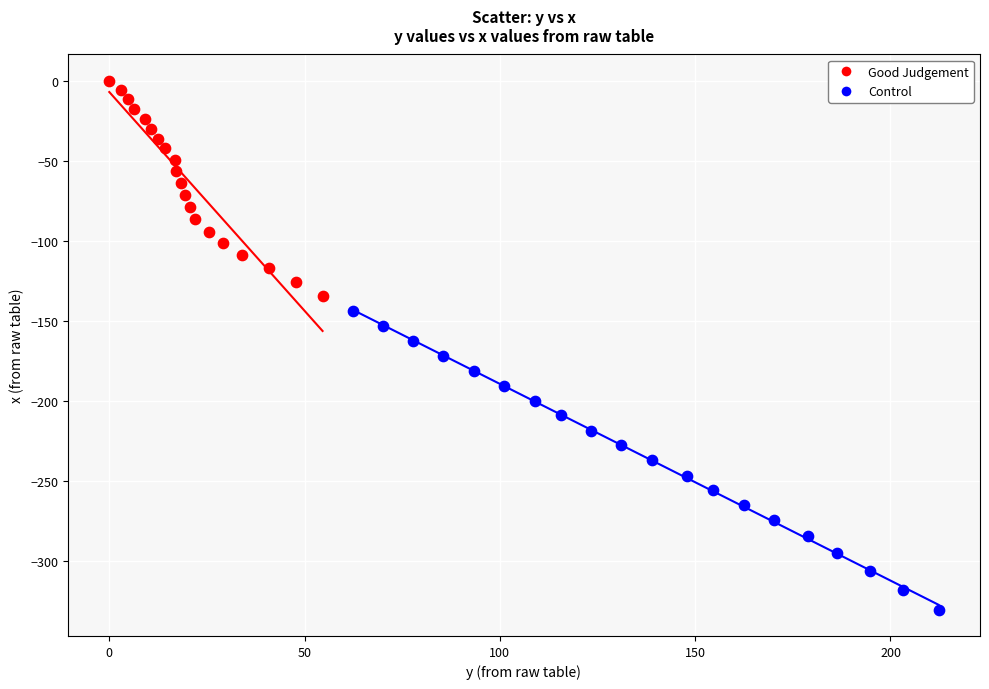

What are all the series names shown in the legend?

Good Judgement, Control